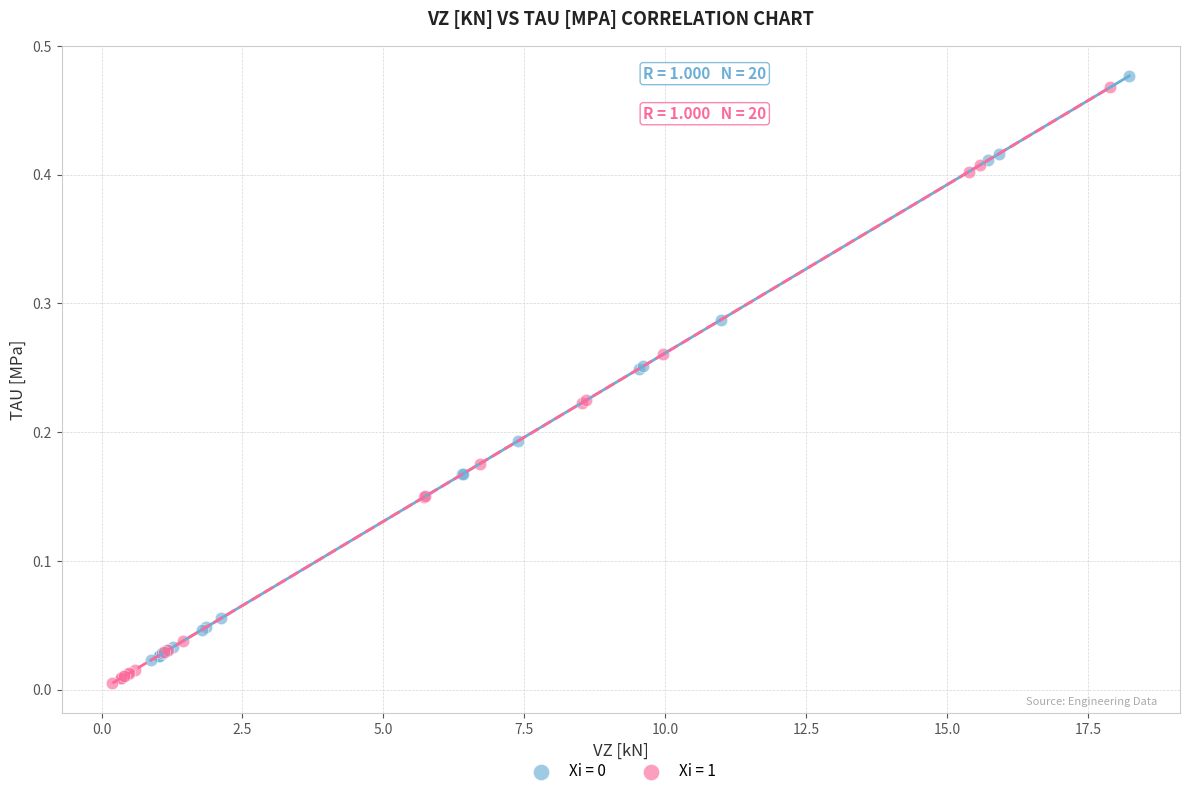

Which series has the widest spread of Y values?

Xi = 1